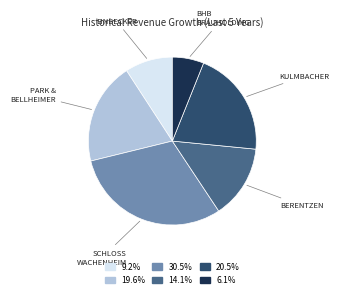

Is there any slice that represents more than half of the pie?

No